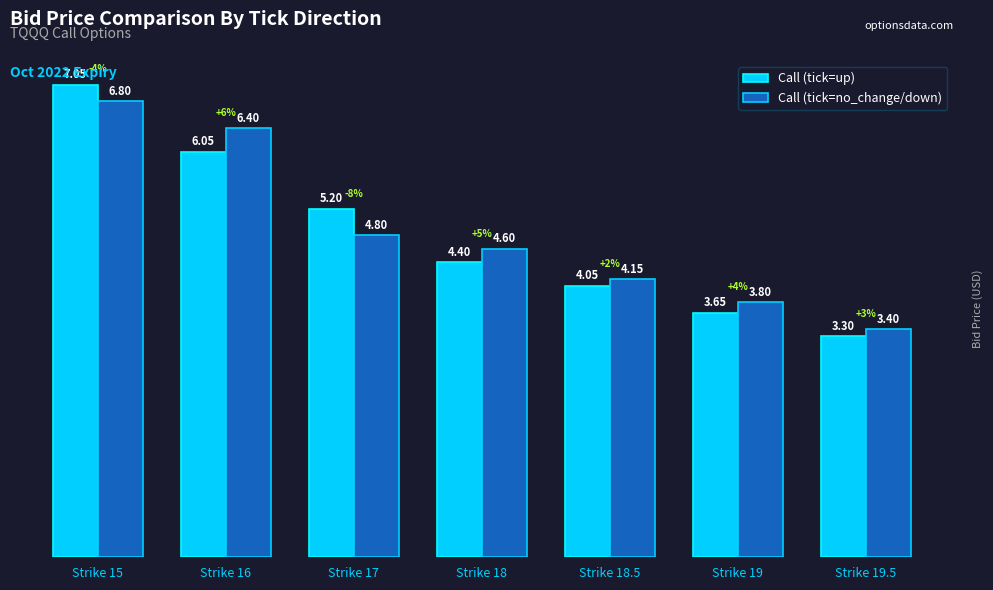

Rank the categories by Call (tick=up) value from lowest to highest.

Strike 19.5, Strike 19, Strike 18.5, Strike 18, Strike 17, Strike 16, Strike 15